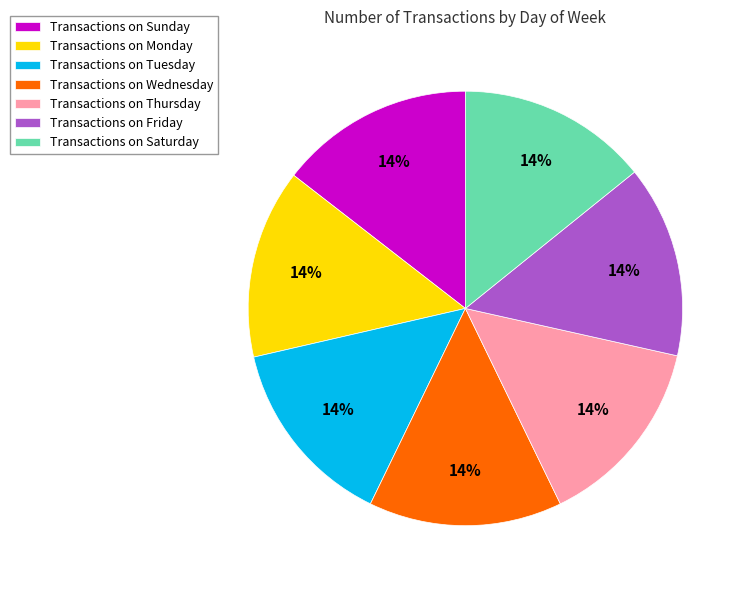

What percentage is the Transactions on Monday slice, to the nearest percent?

14%